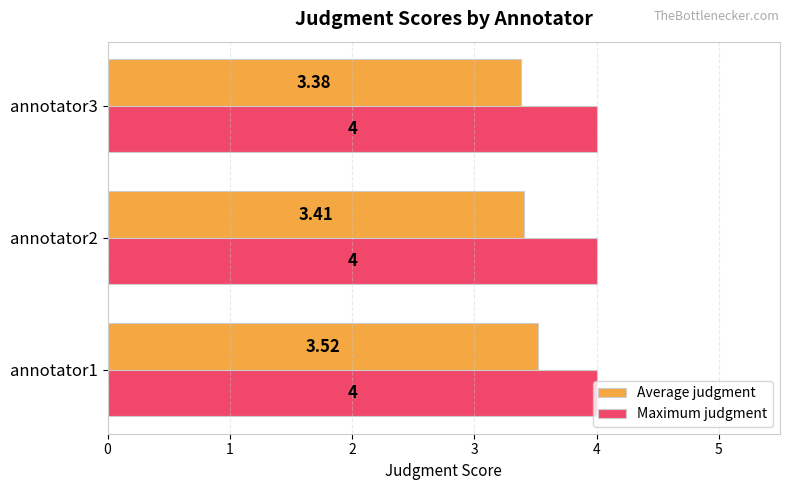

Which series has the largest range (max minus min)?

Average judgment